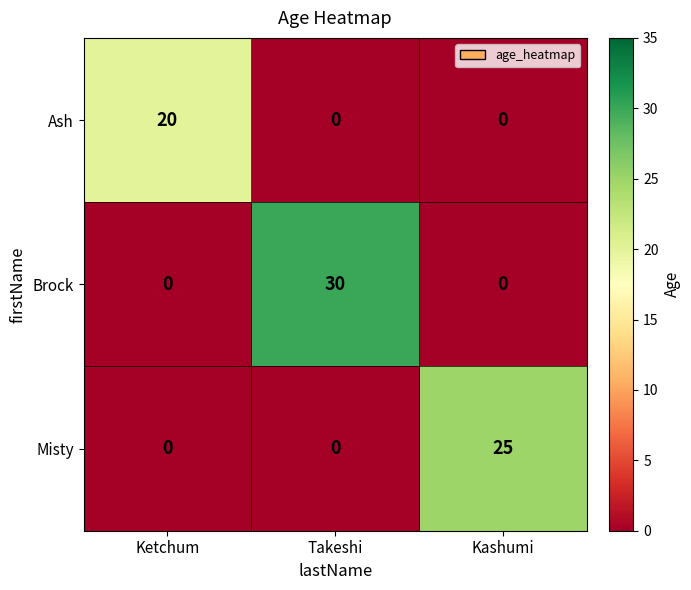

Reading left to right, transcribe all the data shown in this chart.

Ash: Ketchum=20	Takeshi=0	Kashumi=0
Brock: Ketchum=0	Takeshi=30	Kashumi=0
Misty: Ketchum=0	Takeshi=0	Kashumi=25